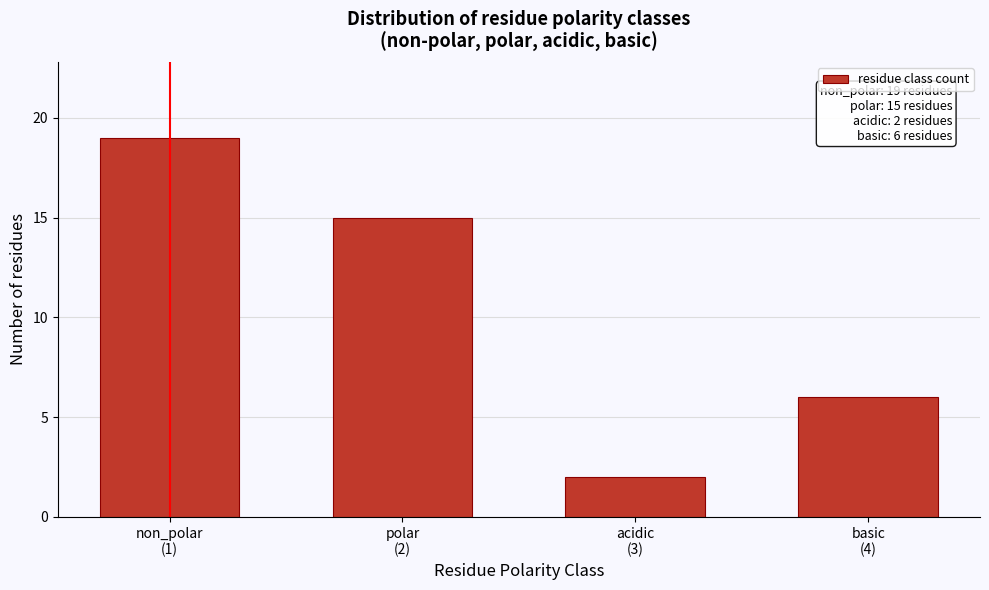

Reading left to right, transcribe all the data shown in this chart.

19	15	2	6